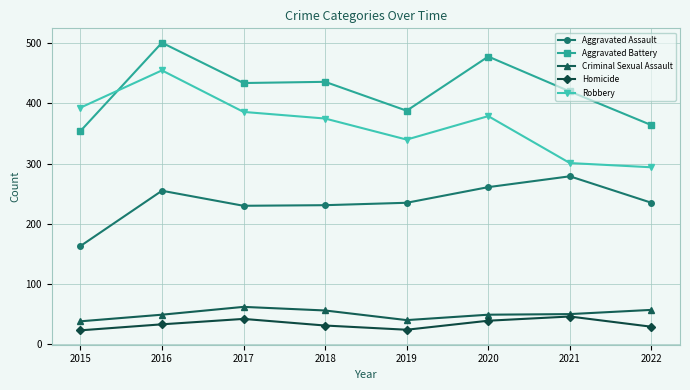

What is the value of the Robbery point at the 2nd from the left?

455